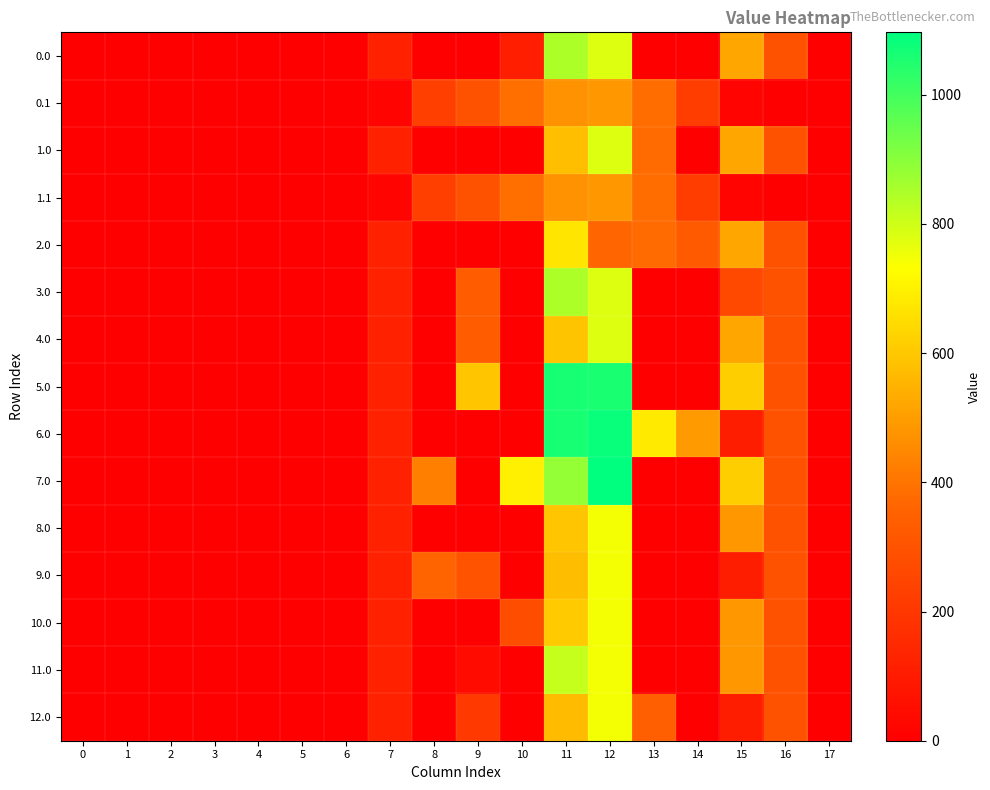

Reading left to right, list all the values displayed in this chart.

0.0: 0=0.0	1=0.0	2=0.0	3=0.0	4=0.0	5=0.0	6=0.0	7=120.6	8=0.0	9=0.0	10=110.0	11=847.8	12=779.1	13=0.0	14=0.0	15=518.5	16=294.5	17=0.0
0.1: 0=0.0	1=0.0	2=0.0	3=0.0	4=0.0	5=0.0	6=0.0	7=17.7	8=227.5	9=295.9	10=388.1	11=471.7	12=485.4	13=382.7	14=219.2	15=17.3	16=0.0	17=0.0
1.0: 0=0.0	1=0.0	2=0.0	3=0.0	4=0.0	5=0.0	6=0.0	7=120.6	8=0.0	9=0.0	10=0.0	11=579.6	12=779.1	13=378.3	14=0.0	15=518.5	16=294.5	17=0.0
1.1: 0=0.0	1=0.0	2=0.0	3=0.0	4=0.0	5=0.0	6=0.0	7=17.7	8=227.5	9=295.9	10=388.1	11=471.7	12=485.4	13=382.7	14=219.2	15=17.3	16=0.0	17=0.0
2.0: 0=0.0	1=0.0	2=0.0	3=0.0	4=0.0	5=0.0	6=0.0	7=120.6	8=0.0	9=0.0	10=0.0	11=668.9	12=366.1	13=378.3	14=323.7	15=518.5	16=294.5	17=0.0
3.0: 0=0.0	1=0.0	2=0.0	3=0.0	4=0.0	5=0.0	6=0.0	7=120.6	8=0.0	9=333.7	10=0.0	11=847.8	12=779.1	13=0.0	14=0.0	15=261.6	16=294.5	17=0.0
4.0: 0=0.0	1=0.0	2=0.0	3=0.0	4=0.0	5=0.0	6=0.0	7=120.6	8=0.0	9=333.7	10=0.0	11=590.9	12=779.1	13=0.0	14=0.0	15=518.5	16=294.5	17=0.0
5.0: 0=0.0	1=0.0	2=0.0	3=0.0	4=0.0	5=0.0	6=0.0	7=120.6	8=0.0	9=595.8	10=0.0	11=1060.3	12=1059.1	13=0.0	14=0.0	15=615.9	16=294.5	17=0.0
6.0: 0=0.0	1=0.0	2=0.0	3=0.0	4=0.0	5=0.0	6=0.0	7=120.6	8=0.0	9=0.0	10=0.0	11=1060.3	12=1082.1	13=681.3	14=492.9	15=105.5	16=294.5	17=0.0
7.0: 0=0.0	1=0.0	2=0.0	3=0.0	4=0.0	5=0.0	6=0.0	7=120.6	8=430.3	9=0.0	10=692.7	11=883.5	12=1096.7	13=0.0	14=0.0	15=615.9	16=294.5	17=0.0
8.0: 0=0.0	1=0.0	2=0.0	3=0.0	4=0.0	5=0.0	6=0.0	7=120.6	8=0.0	9=0.0	10=0.0	11=594.1	12=744.1	13=0.0	14=0.0	15=483.5	16=294.5	17=0.0
9.0: 0=0.0	1=0.0	2=0.0	3=0.0	4=0.0	5=0.0	6=0.0	7=120.6	8=360.2	9=298.7	10=0.0	11=575.2	12=744.1	13=0.0	14=0.0	15=105.5	16=294.5	17=0.0
10.0: 0=0.0	1=0.0	2=0.0	3=0.0	4=0.0	5=0.0	6=0.0	7=120.6	8=0.0	9=0.0	10=279.7	11=606.6	12=744.1	13=0.0	14=0.0	15=483.5	16=294.5	17=0.0
11.0: 0=0.0	1=0.0	2=0.0	3=0.0	4=0.0	5=0.0	6=0.0	7=120.6	8=0.0	9=42.9	10=0.0	11=812.8	12=744.1	13=0.0	14=0.0	15=483.5	16=294.5	17=0.0
12.0: 0=0.0	1=0.0	2=0.0	3=0.0	4=0.0	5=0.0	6=0.0	7=120.6	8=0.0	9=206.6	10=0.0	11=570.1	12=744.1	13=343.3	14=0.0	15=105.5	16=294.5	17=0.0